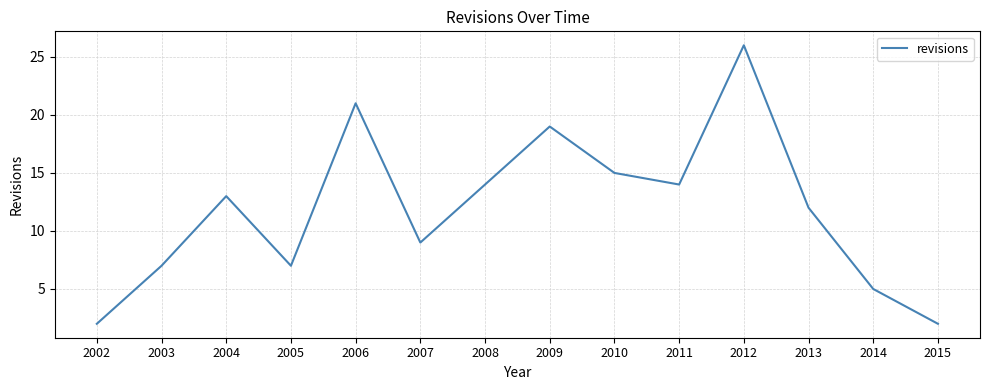

Between 2007 and 2012, which is larger?

2012